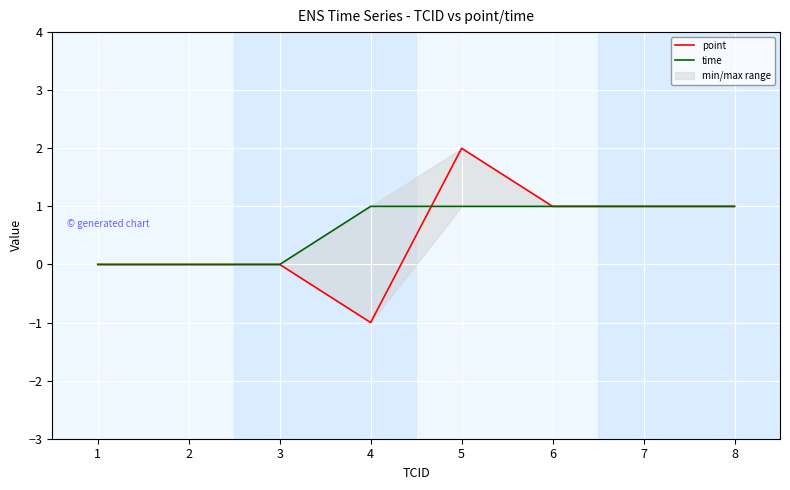

Which category has the highest value across all series?

5